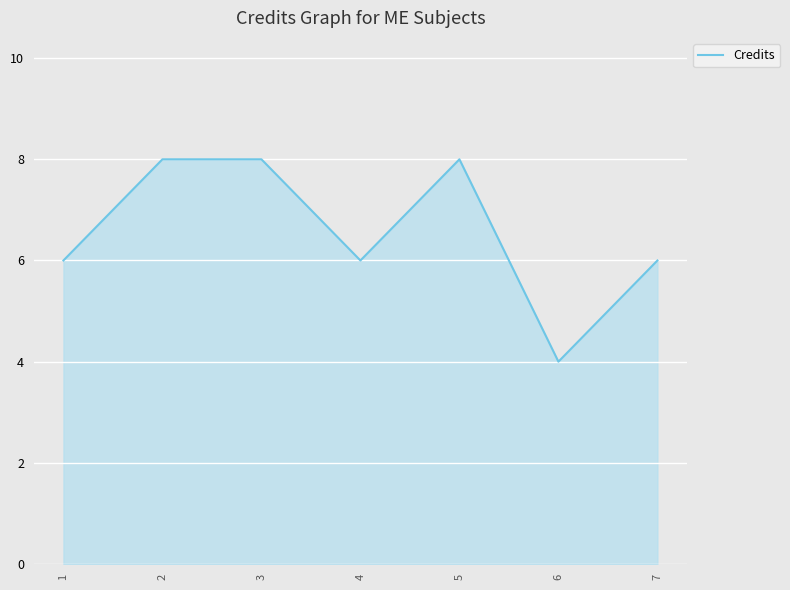

How many values are between 6 and 8?

6